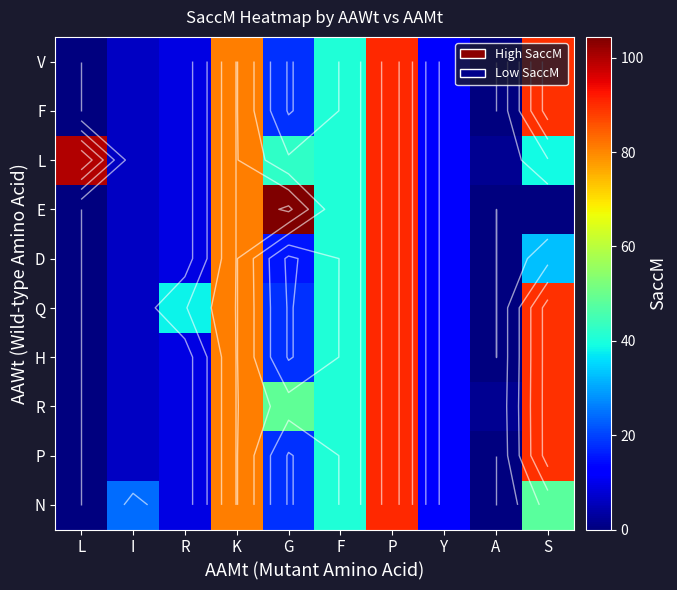

What is the total value across all series at L?

99.8